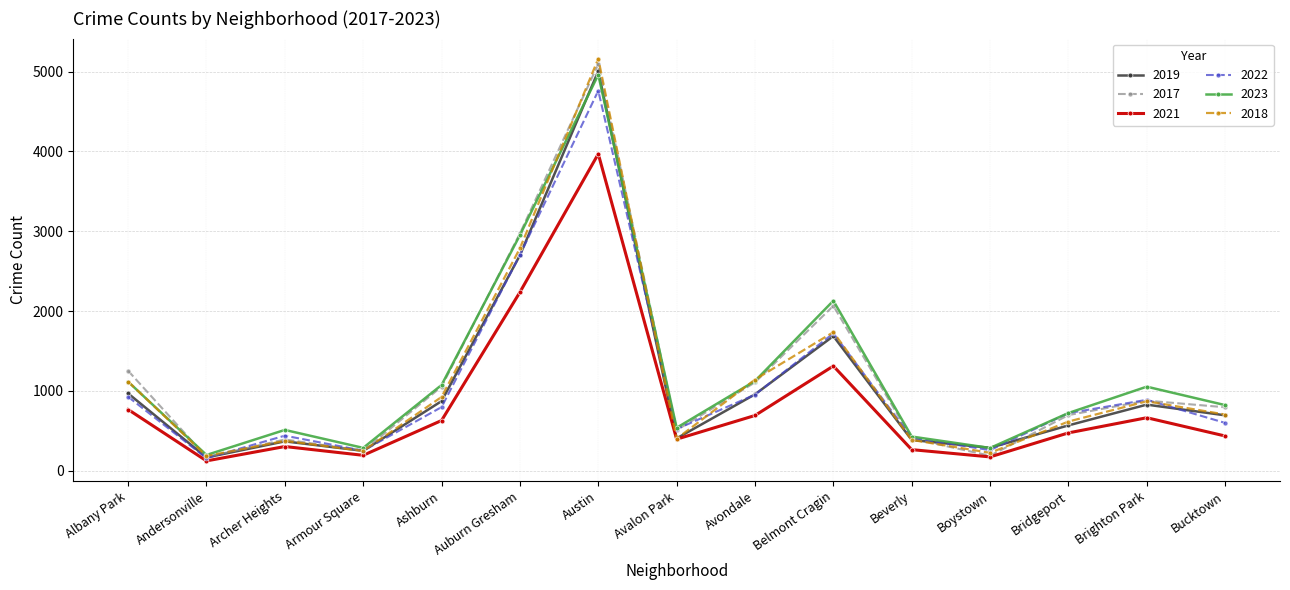

What is the total value across all series at Avalon Park?

2769